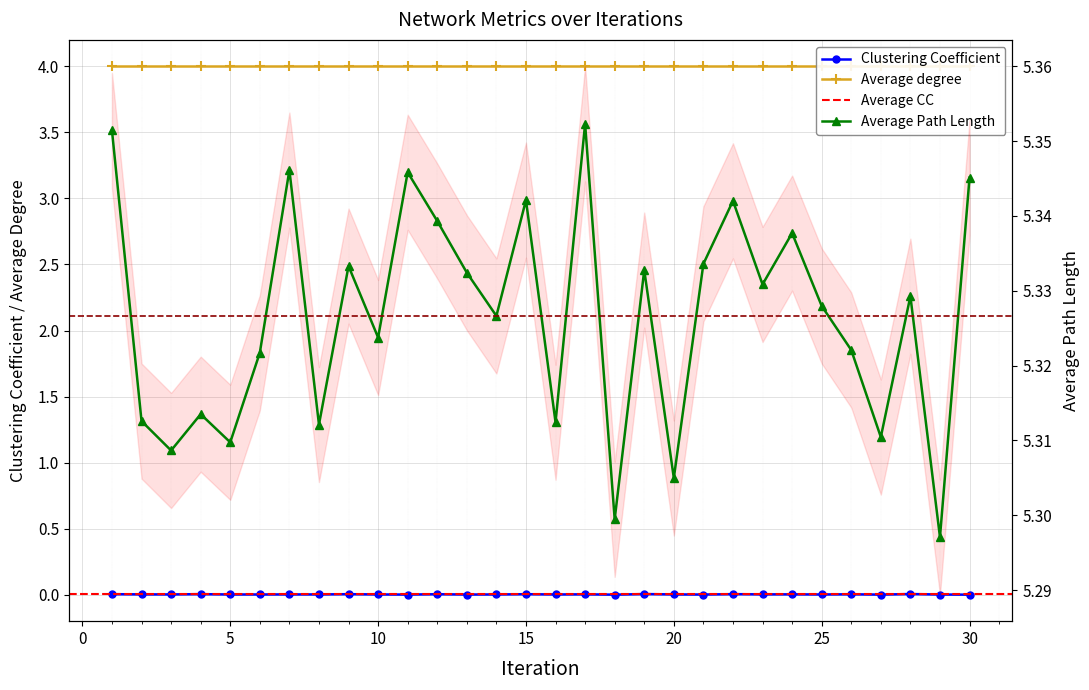

How many lines are shown in the chart?

2